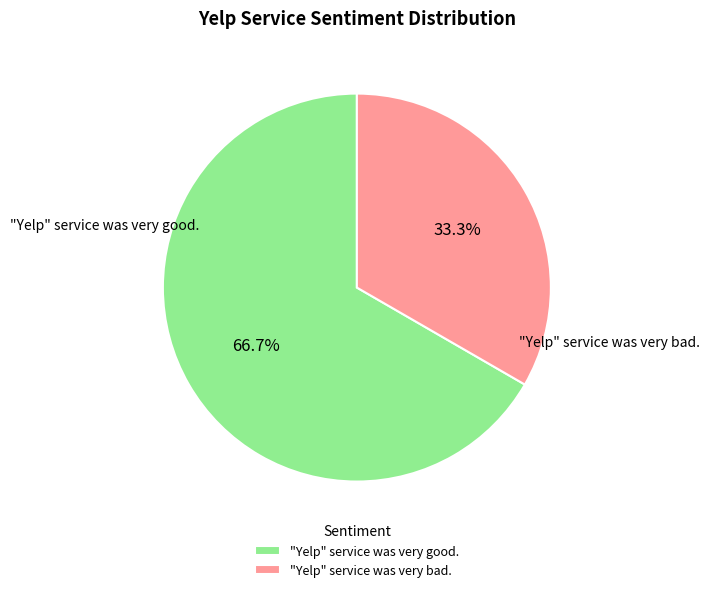

Is it true that "Yelp" service was very good. is 67% of the pie?

True